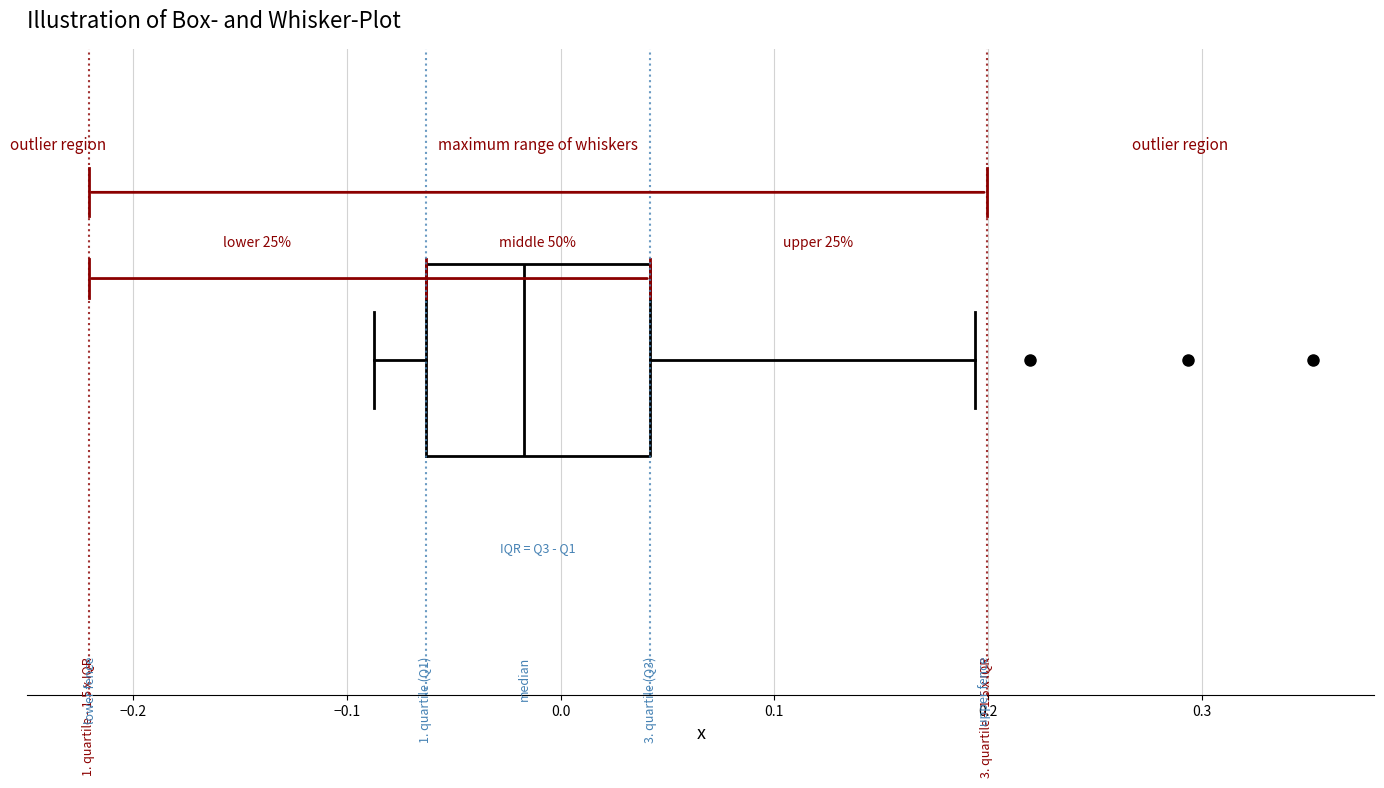

Where does the left whisker of the box end on the x-axis? The values are not printed on the chart, so give them approximately, as read against the axis.

-0.09